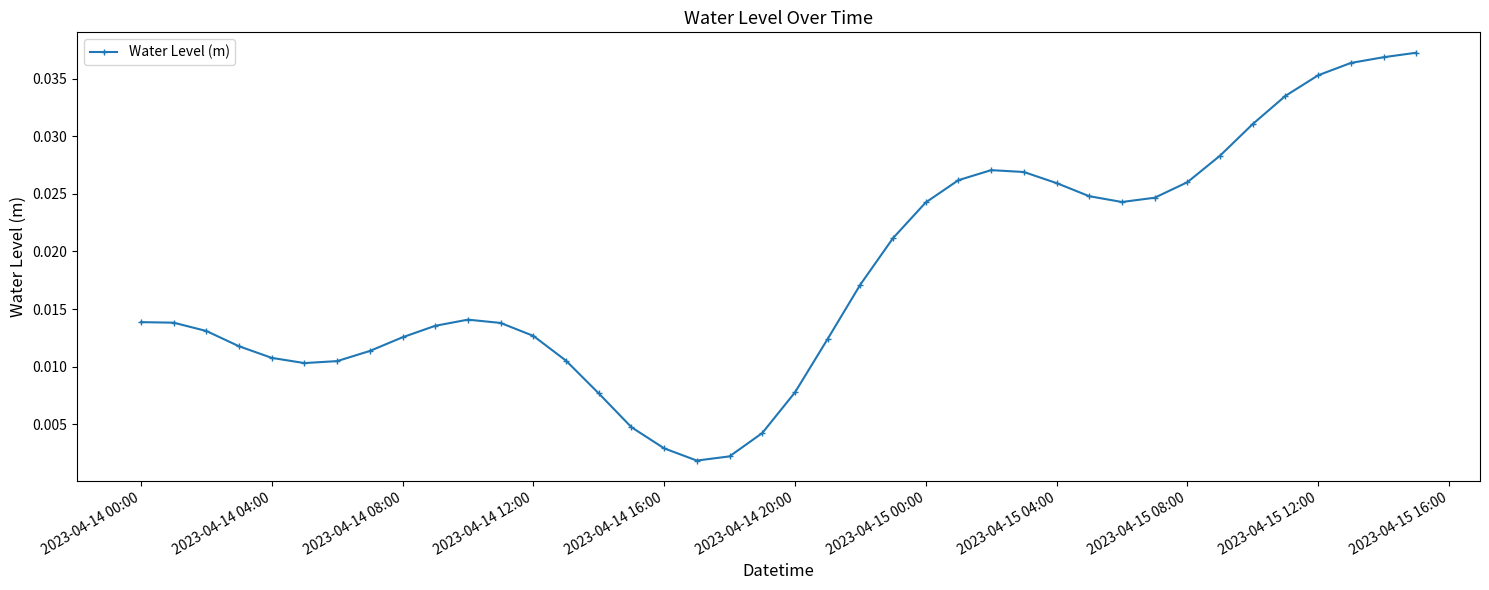

What is the sum of all values?

0.7